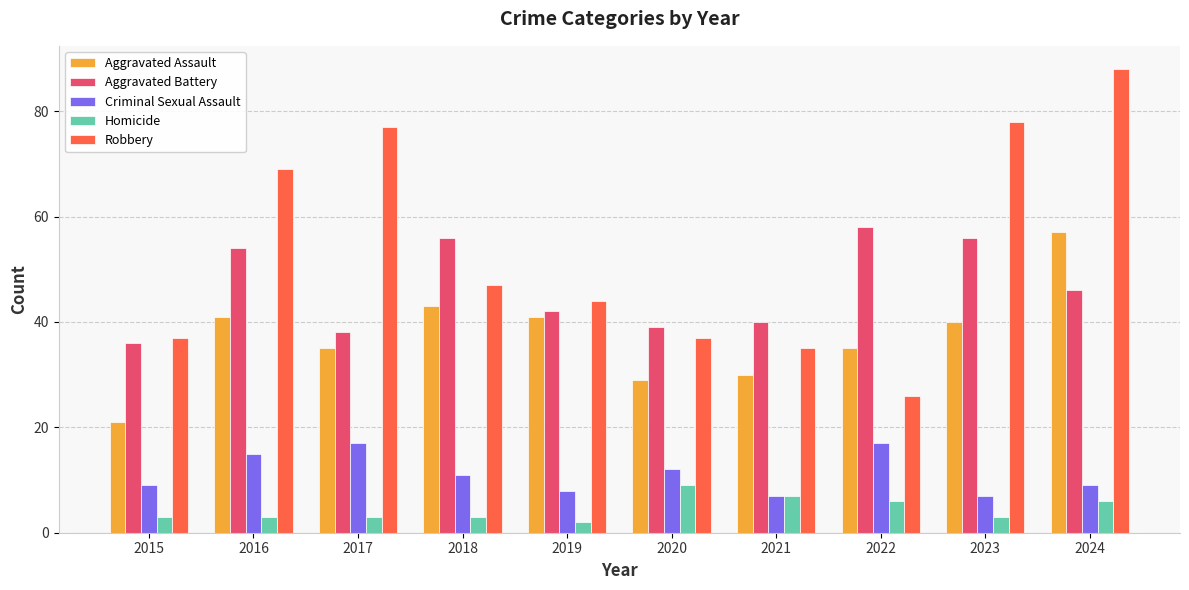

What are all the series names shown in the legend?

Aggravated Assault, Aggravated Battery, Criminal Sexual Assault, Homicide, Robbery